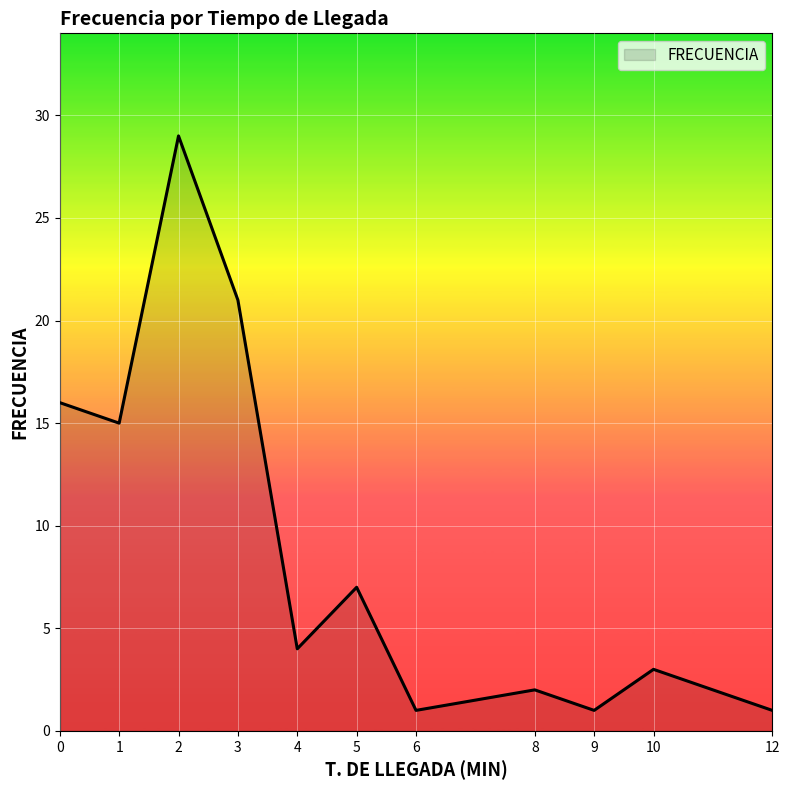

What is the change in value from 0 to 10?

-13